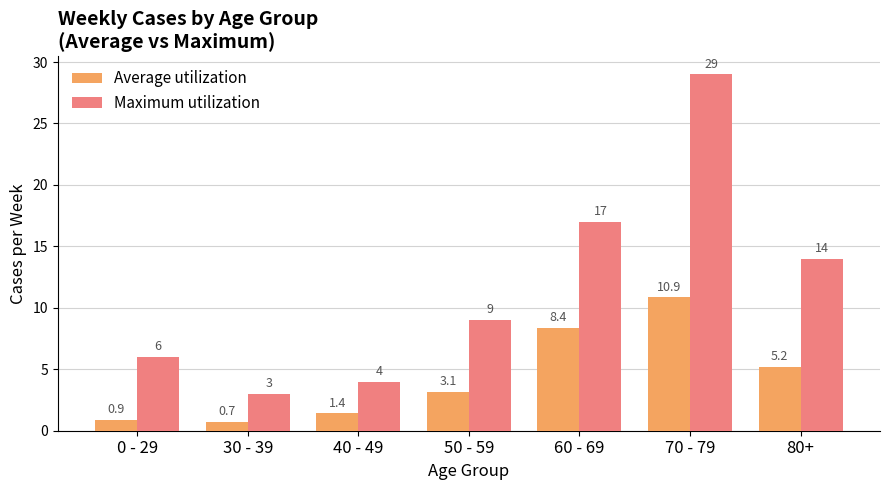

Reading left to right, list all the values displayed in this chart.

Average utilization: 0 - 29=0.9	30 - 39=0.7	40 - 49=1.4	50 - 59=3.1	60 - 69=8.4	70 - 79=10.9	80+=5.2
Maximum utilization: 0 - 29=6.0	30 - 39=3.0	40 - 49=4.0	50 - 59=9.0	60 - 69=17.0	70 - 79=29.0	80+=14.0